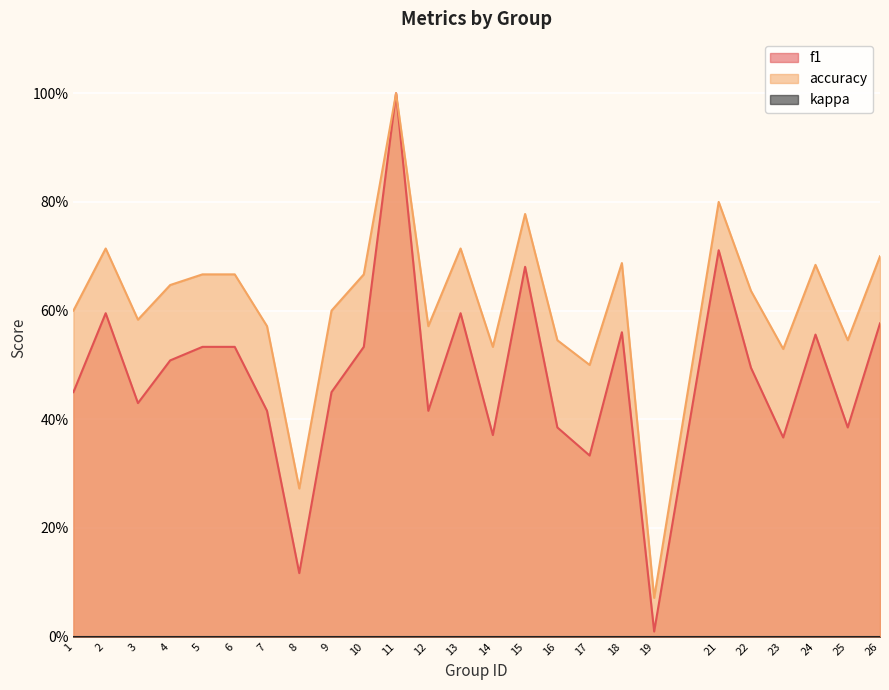

The f1 series shows 0.2 at 4. True or false?

False